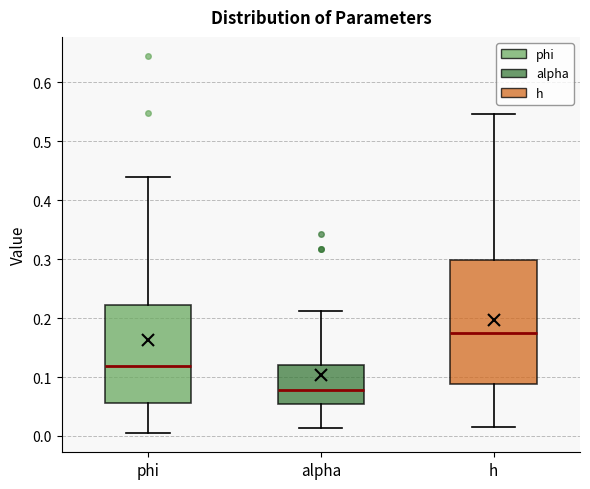

Reading left to right, read every box against the y-axis: the position of its median line, the range the box covers, and the ends of its whiskers. The values are not printed on the chart, so give them approximately, as read against the axis.

phi: median 0.12, box 0.06 to 0.22, whiskers 0.00 to 0.44
alpha: median 0.08, box 0.05 to 0.12, whiskers 0.01 to 0.21
h: median 0.17, box 0.09 to 0.30, whiskers 0.01 to 0.55